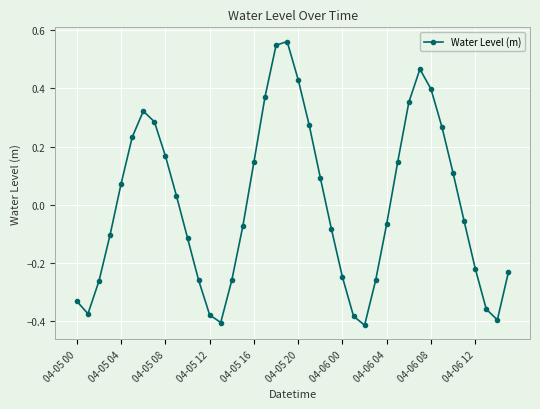

How many values are below 0?

21